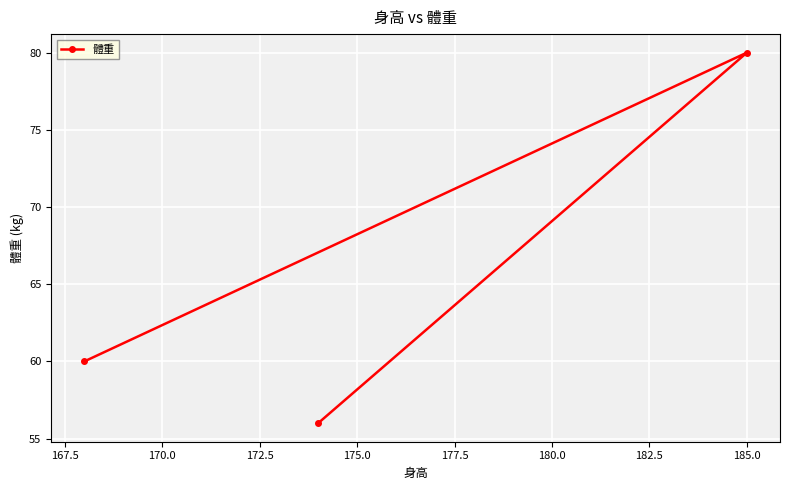

What is the smallest value displayed?

56